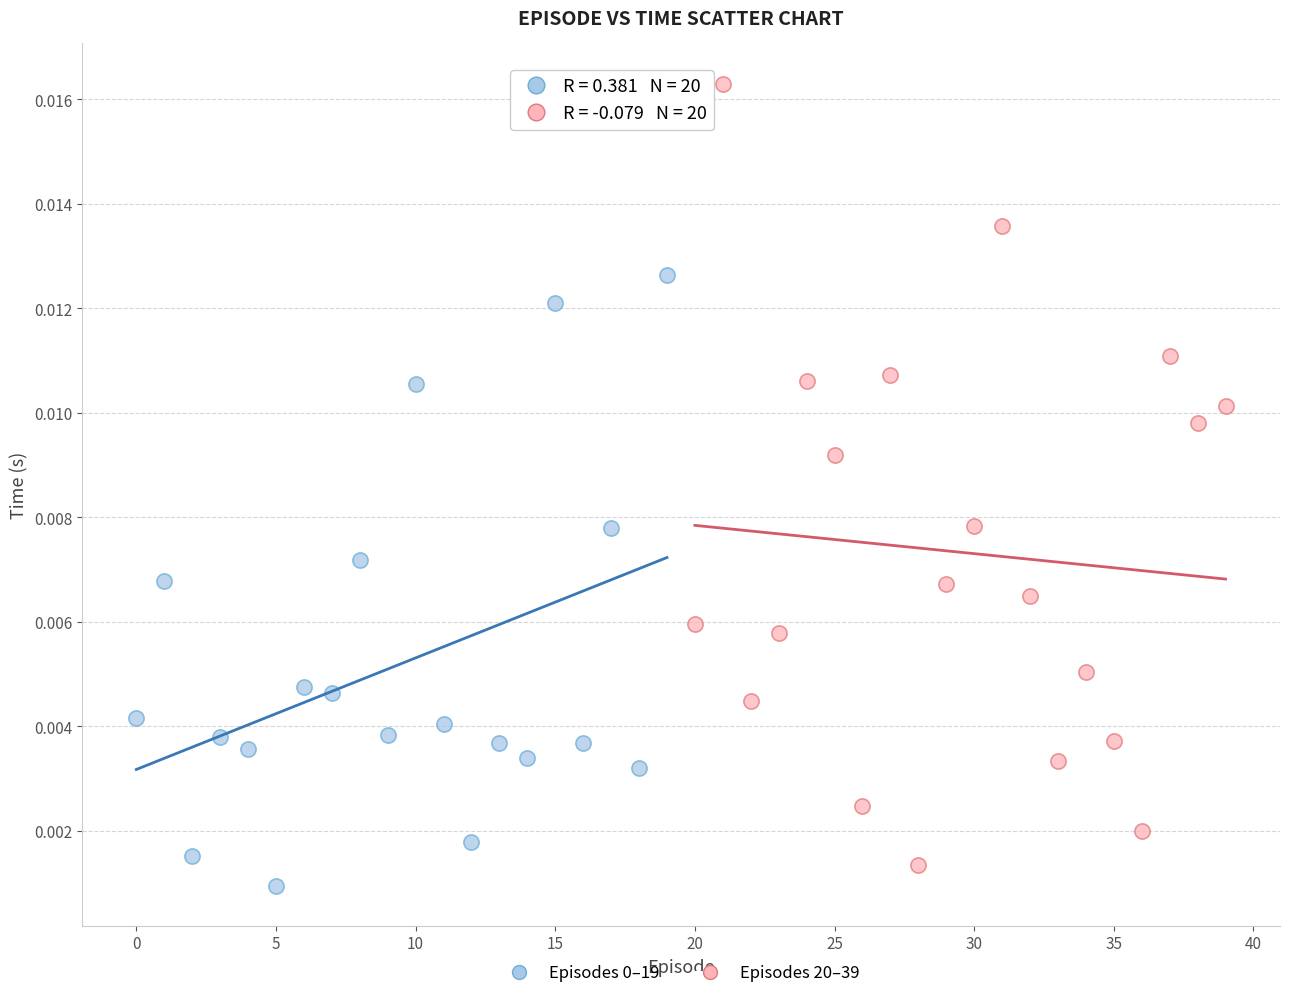

Which series has the largest Y range (max minus min)?

Episodes 20–39